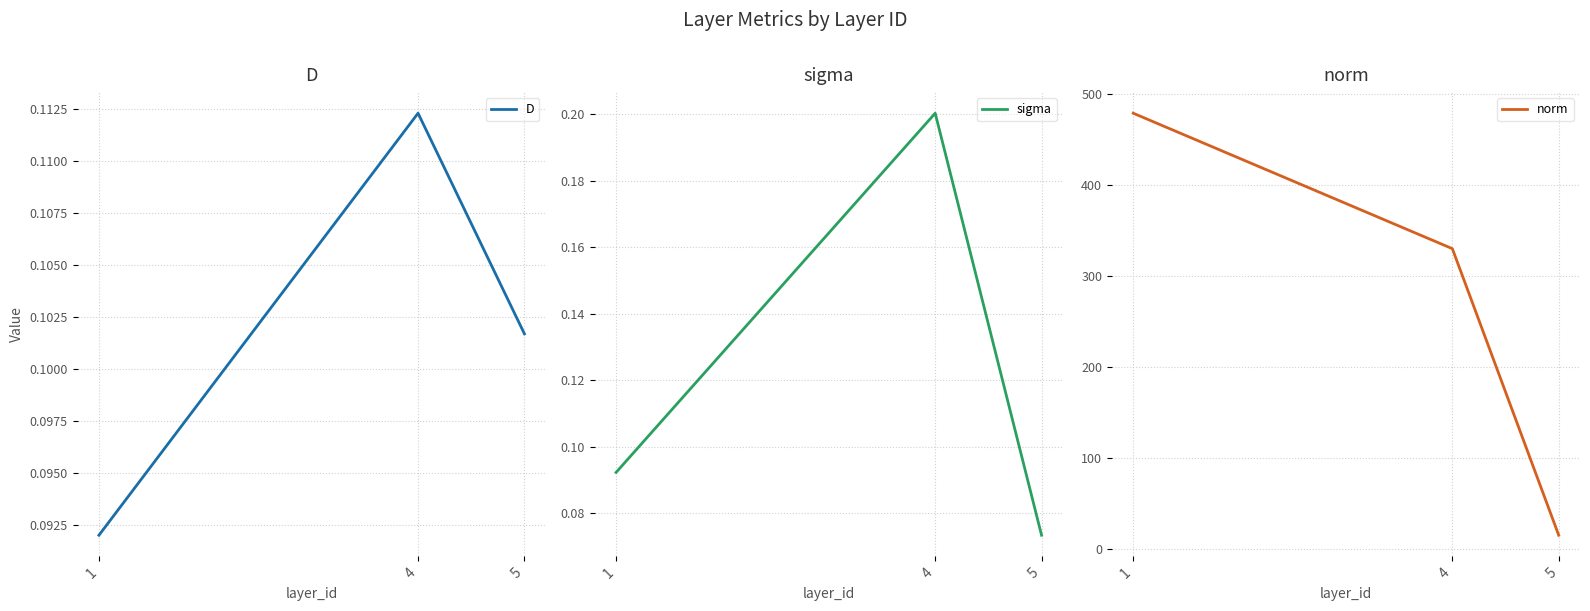

At which category does the chart reach its peak across all series?

1